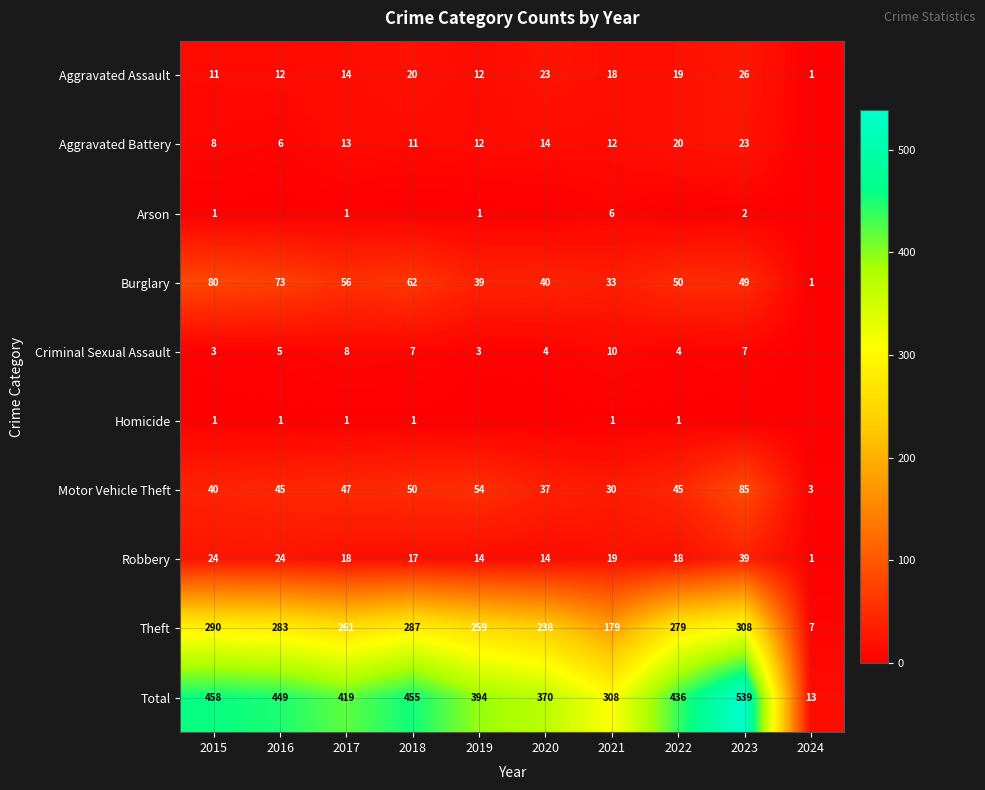

Which category has the lowest value in the Burglary series?

2024